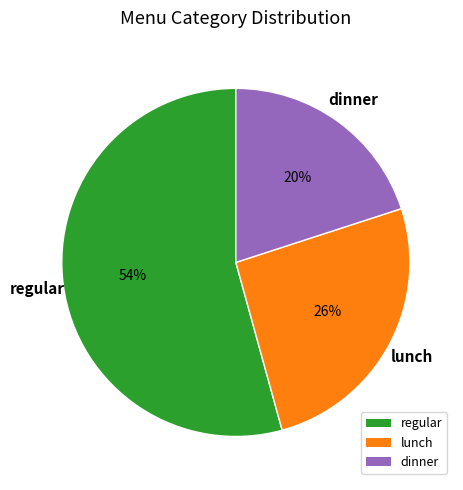

Combined, do dinner and lunch account for over 50%?

No